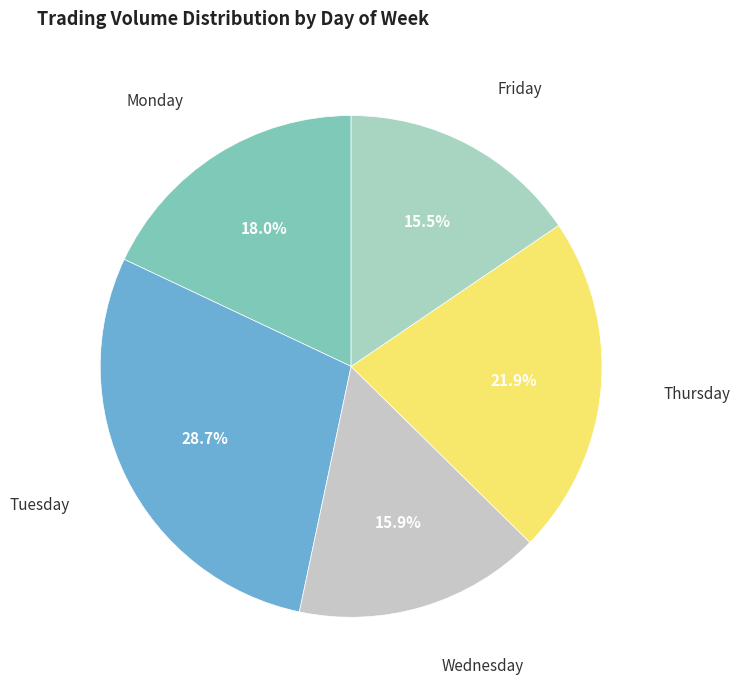

Which has a higher value, Wednesday or Monday?

Monday